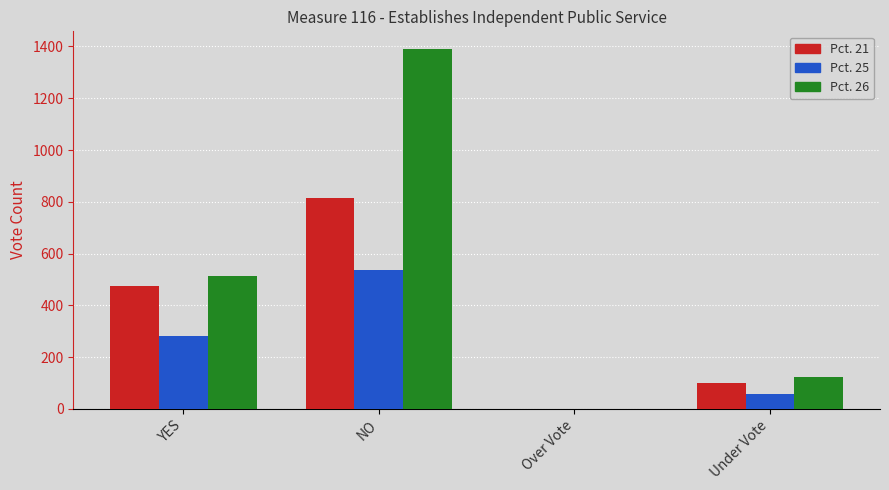

Are the bars horizontal?

No